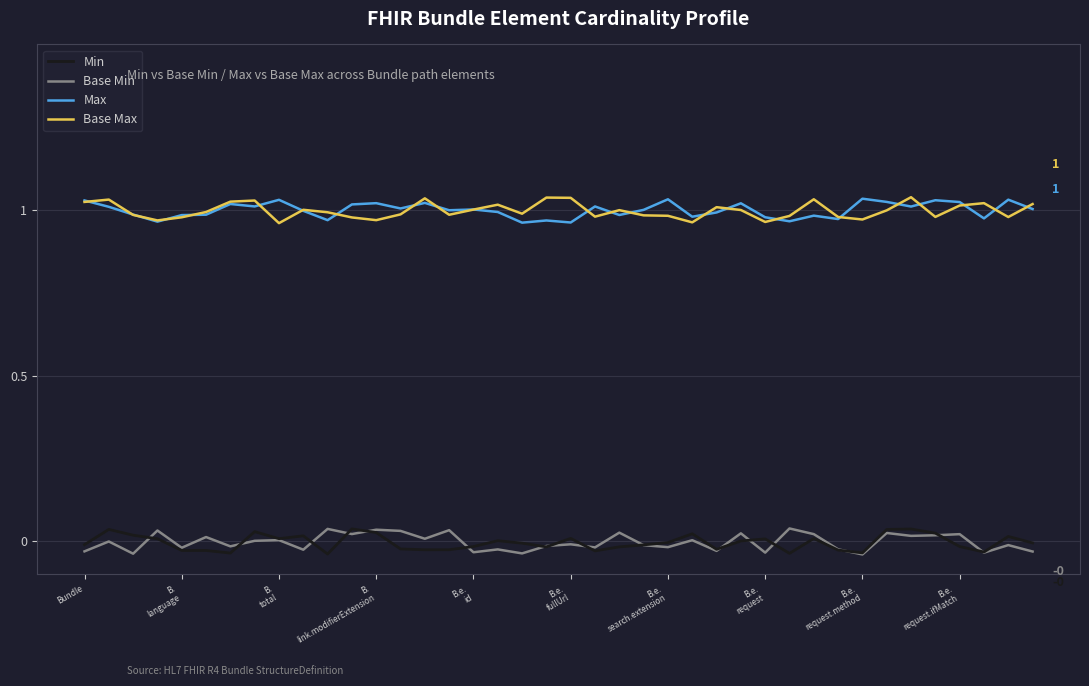

True or false: Max and Min intersect in this chart.

False